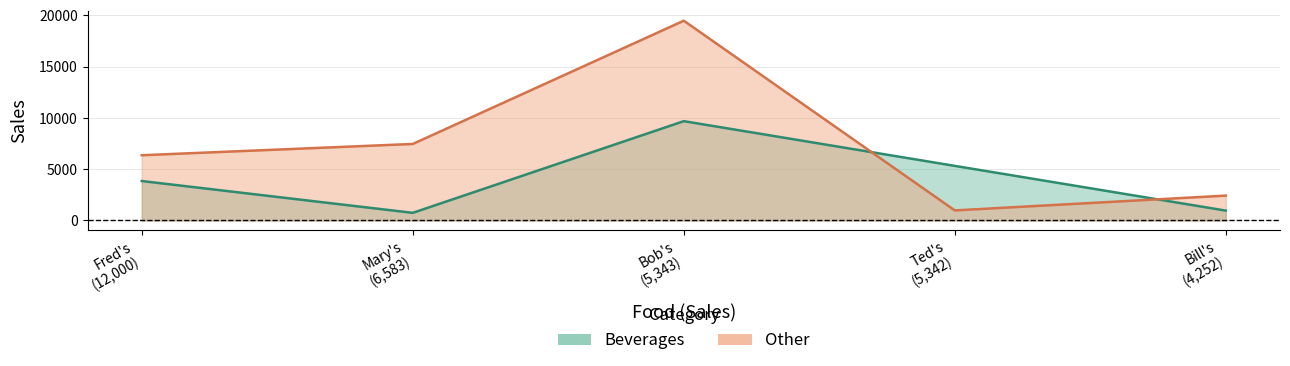

True or false: Other and Beverages intersect in this chart.

True